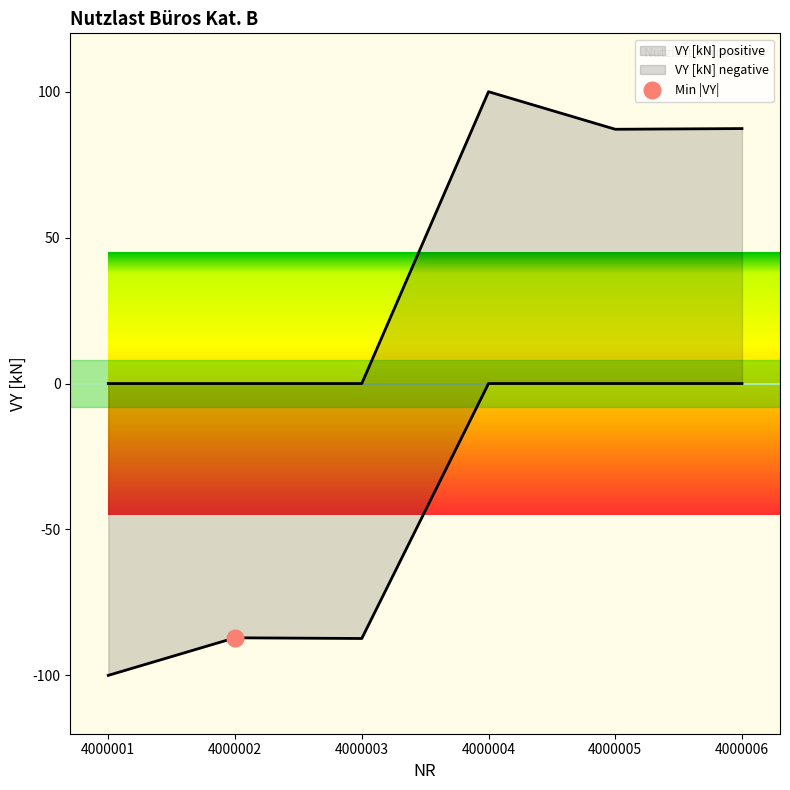

Reading left to right, extract all data points from this chart.

4000001=0.0	4000002=0.0	4000003=0.0	4000004=100.0	4000005=87.1	4000006=87.4